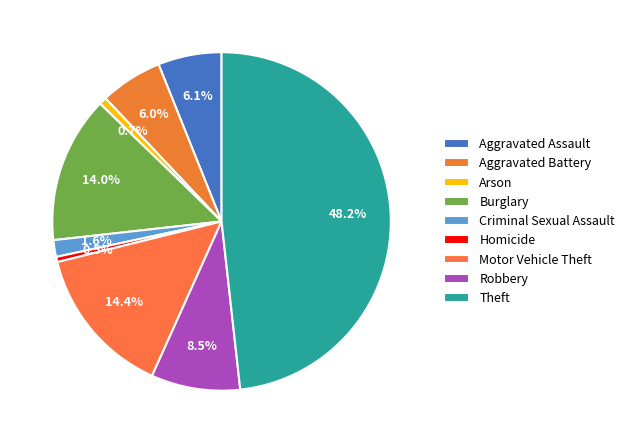

Which category has the biggest portion of the pie?

Theft